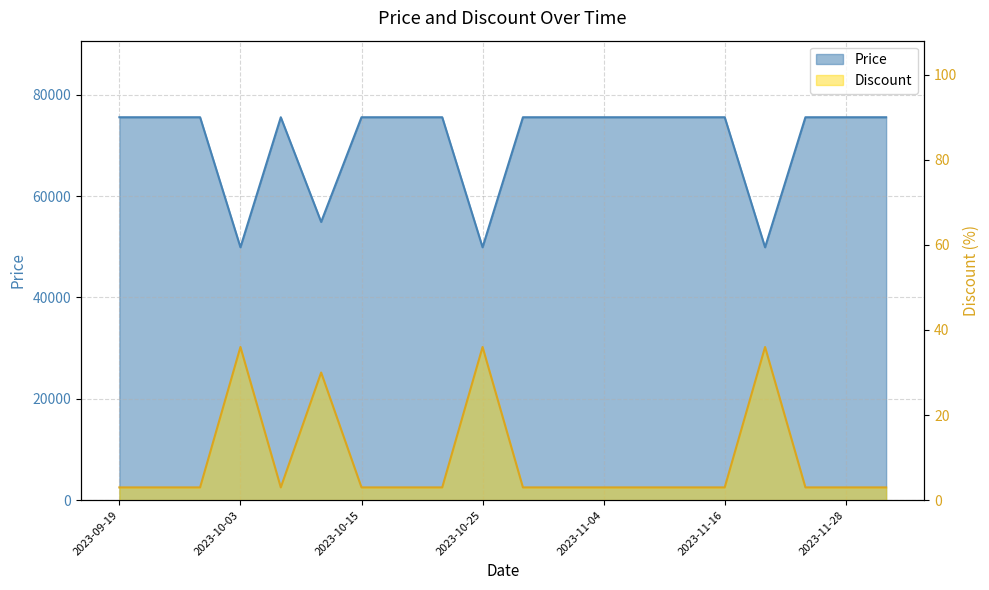

What position from the left is 2023-11-28?

19